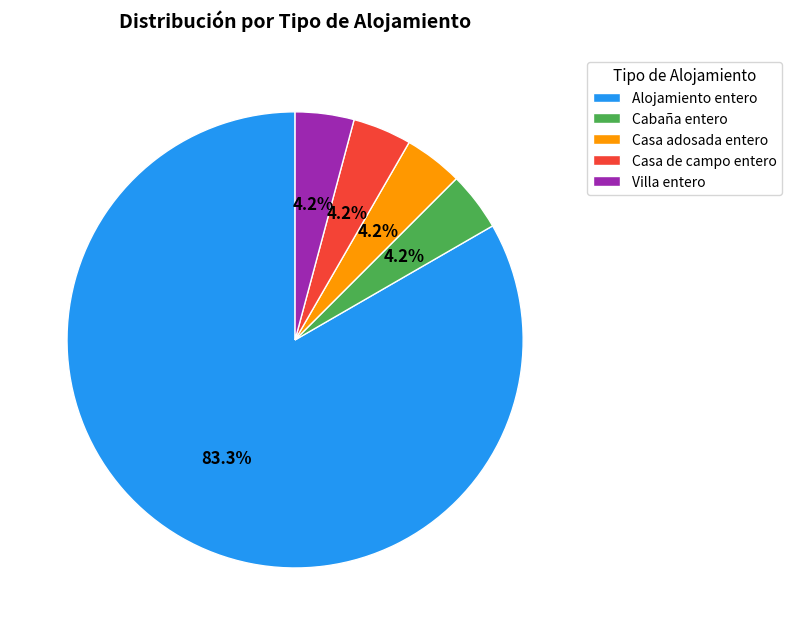

To the nearest percent, what is the difference between the largest and smallest slice percentages?

79%